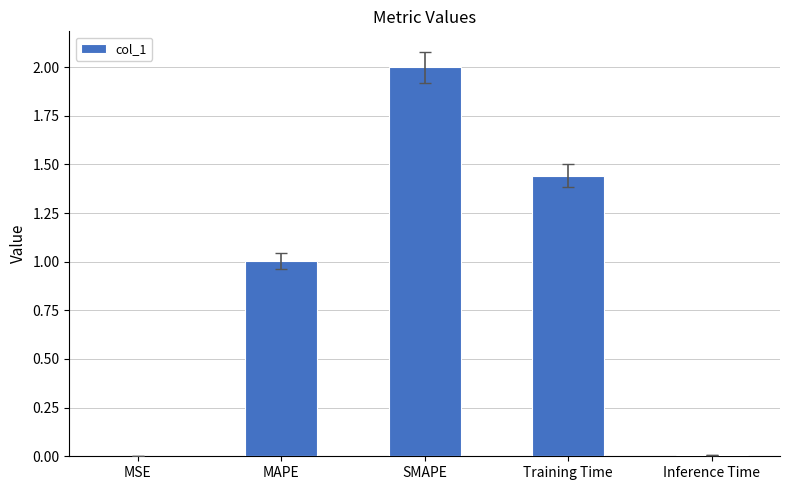

What is the maximum value shown in the chart?

2.0